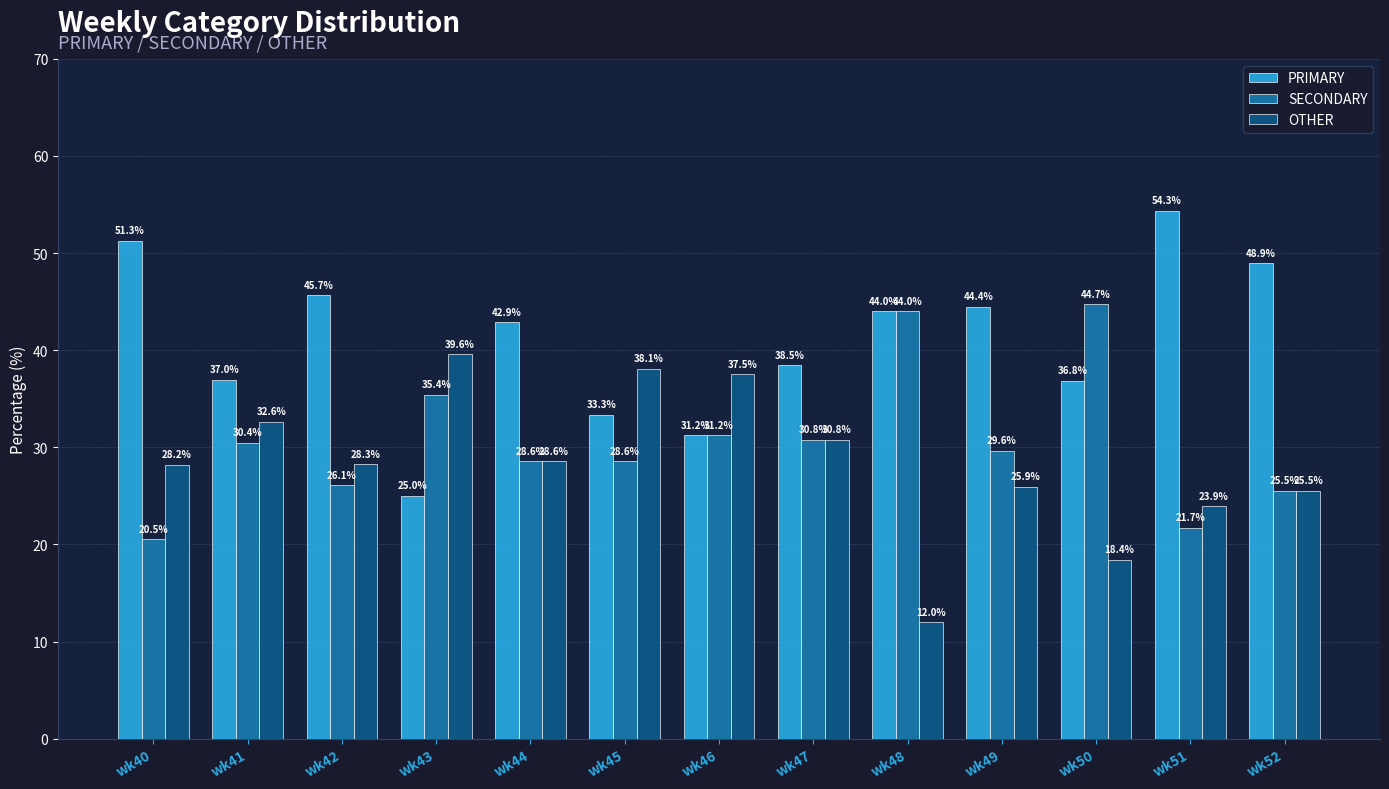

List the series in order of their peak value, lowest first.

OTHER, SECONDARY, PRIMARY